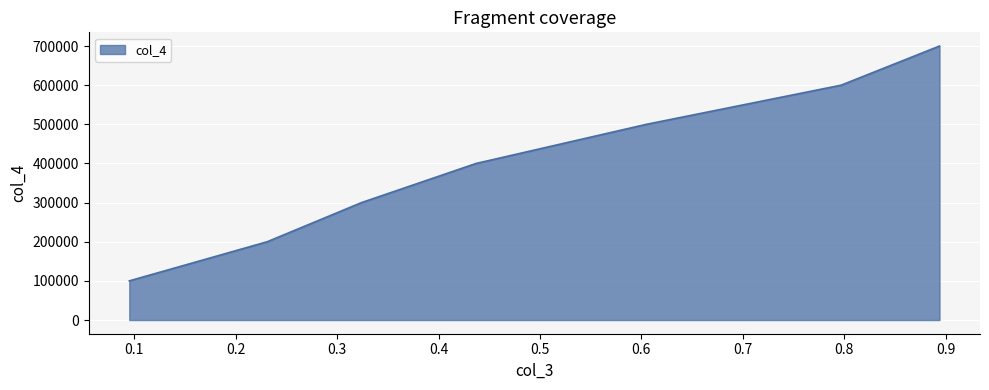

Reading right to left, extract all data points from this chart.

700000	600000	500000	400000	300000	200000	100000